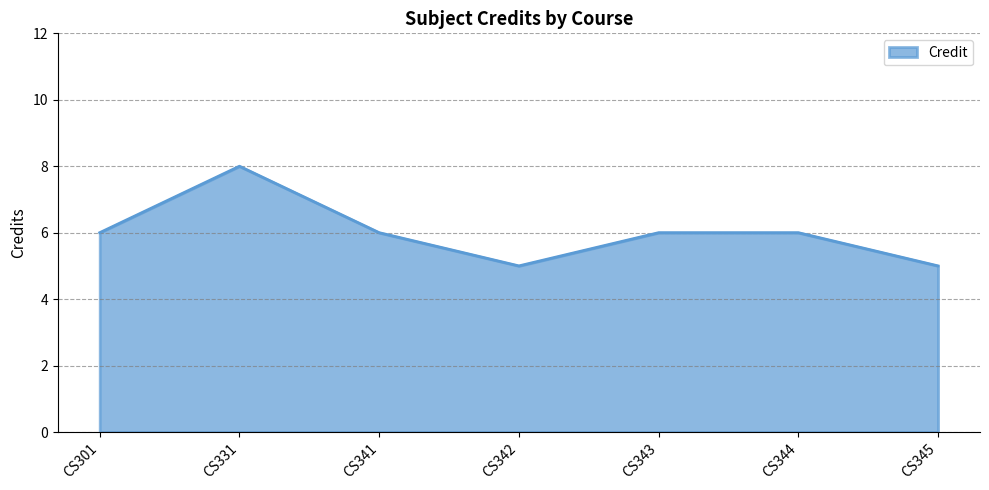

Count the values in the range 5 to 6.

6